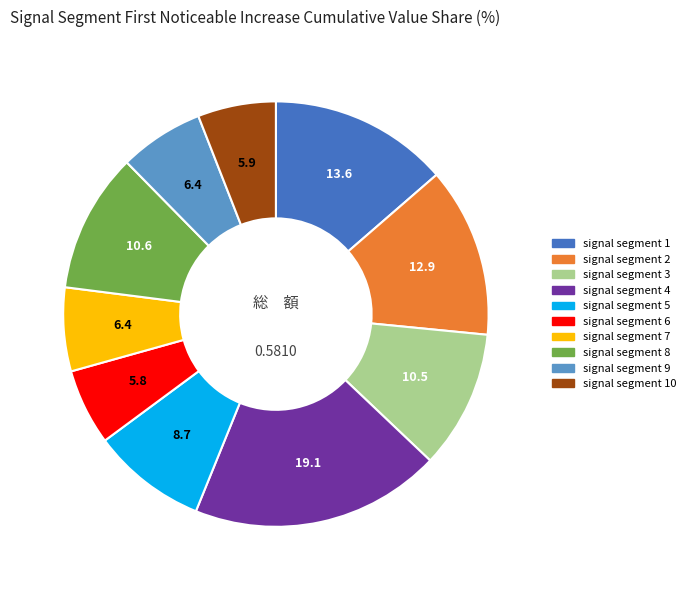

What is the largest slice in the pie chart?

signal segment 4